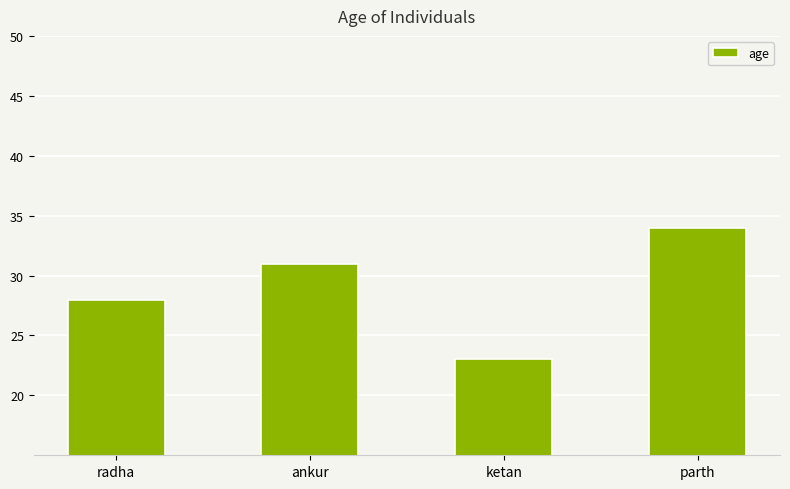

How many data points are less than 31?

2